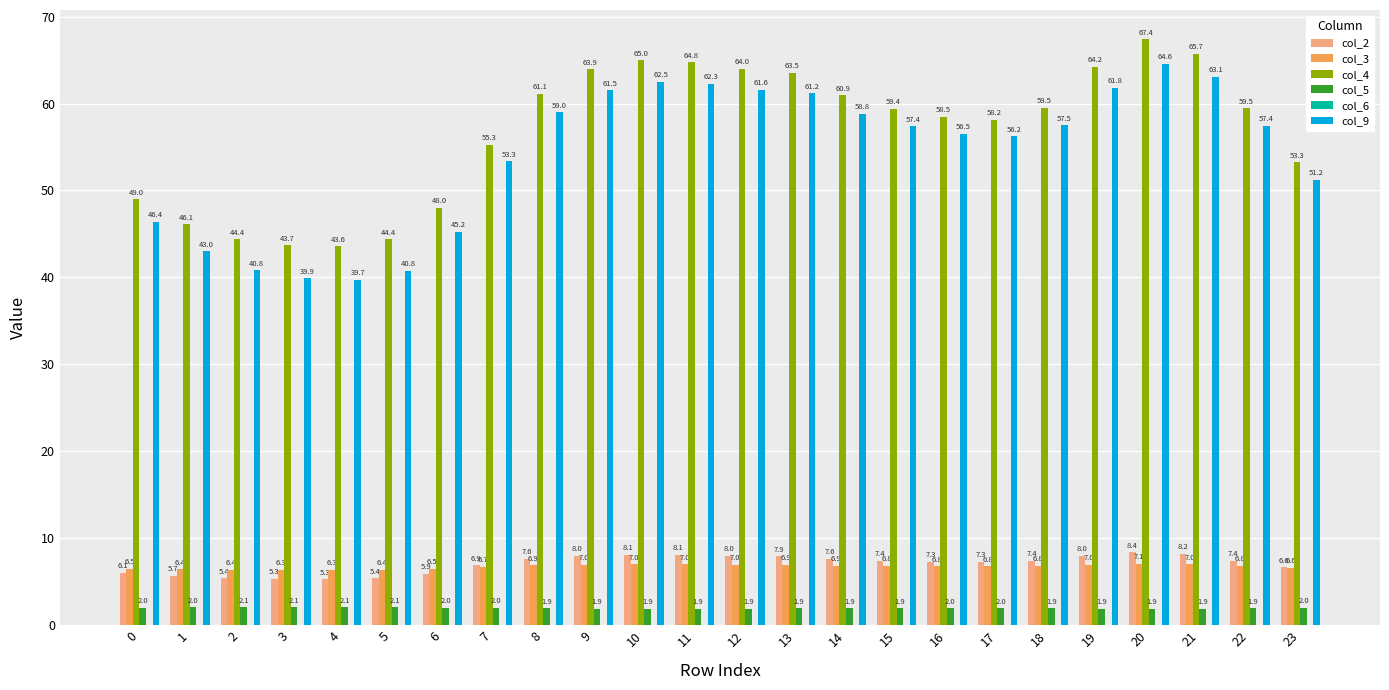

At how many categories does at least one series exceed 66?

1